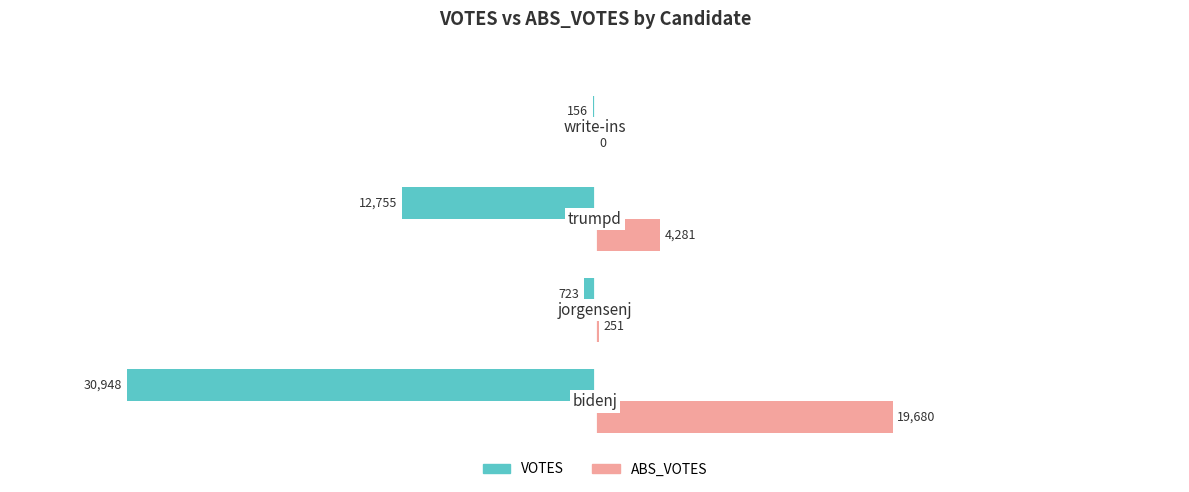

What is the sum of all ABS_VOTES values?

24212